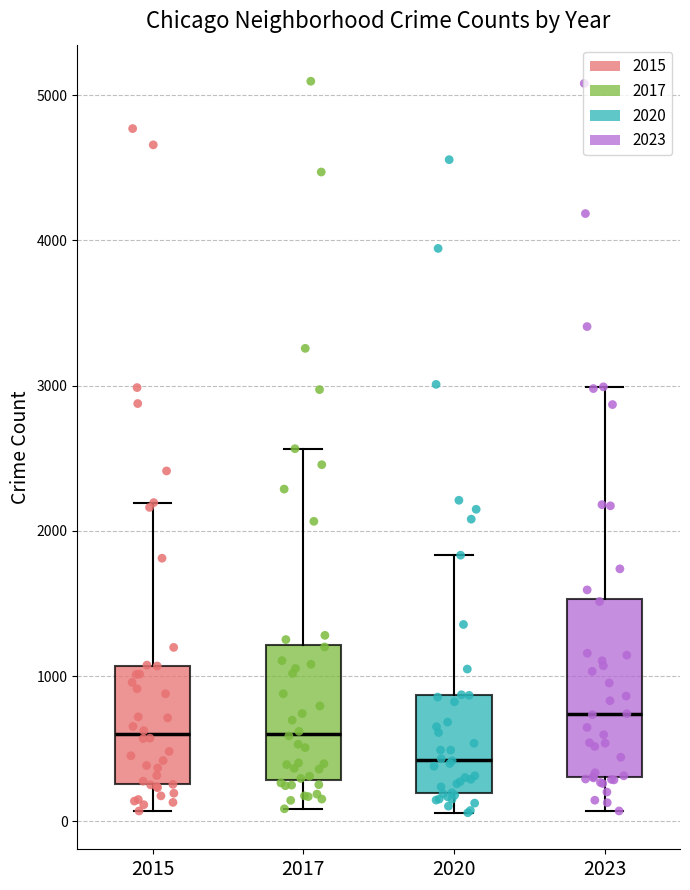

Which box's median line is the lowest?

2020